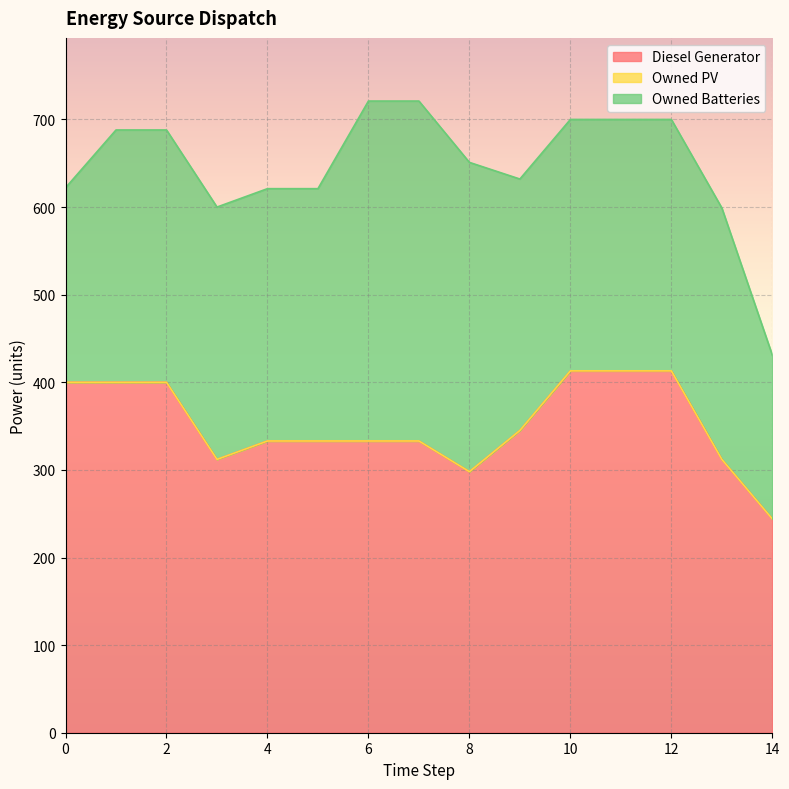

At which category is the sum across all series the highest?

6